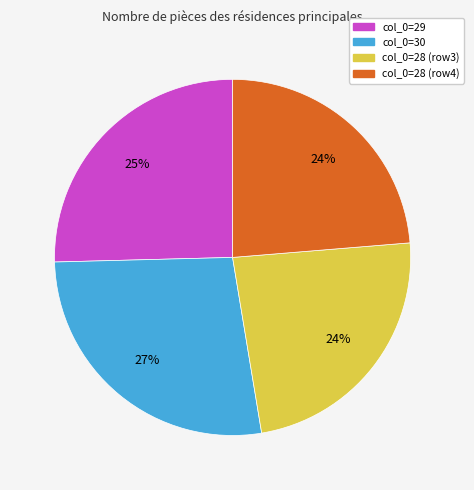

Is there any slice that represents more than half of the pie?

No